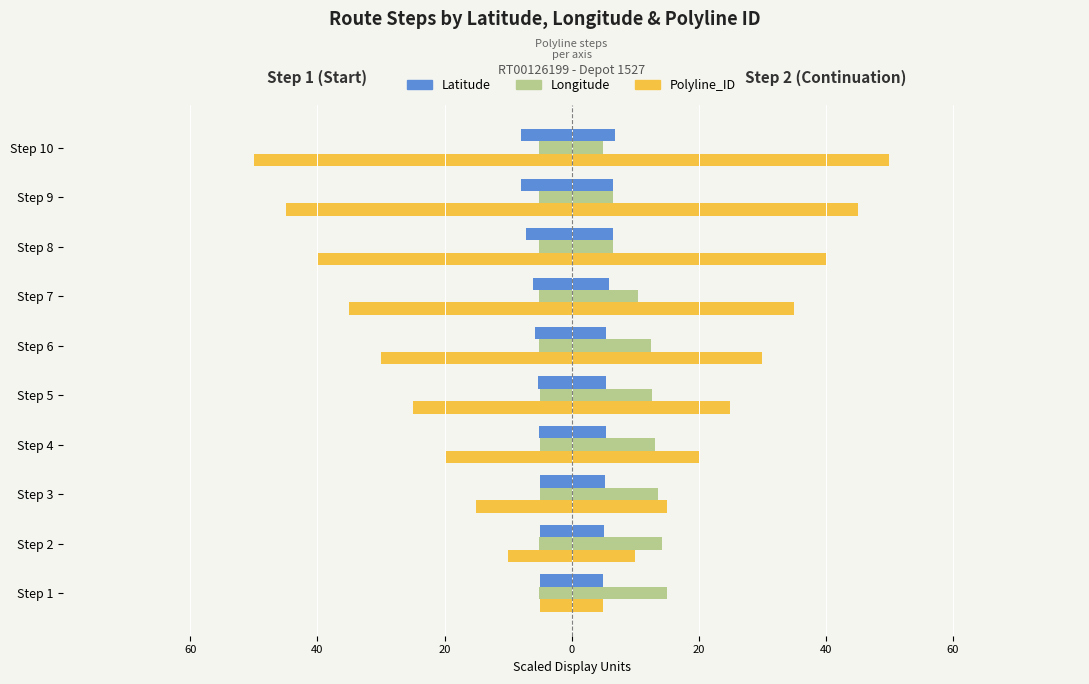

What is the difference between the maximum and minimum values in the Latitude series?

3.0